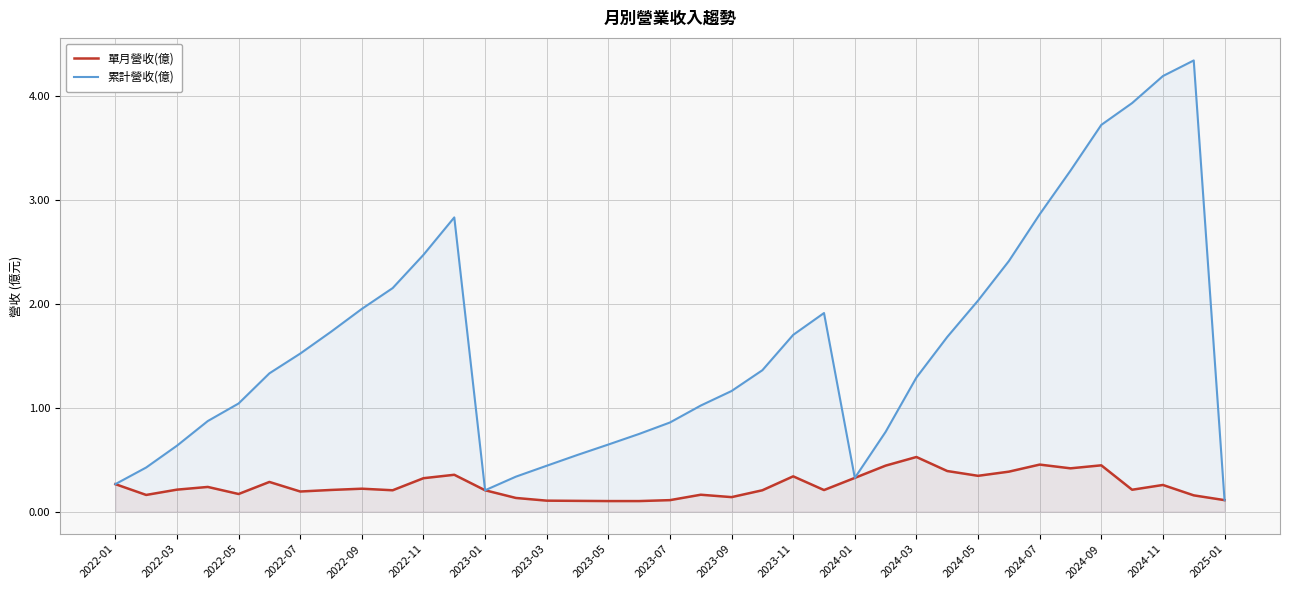

Reading left to right, list all the values displayed in this chart.

單月營收(億): 0.3	0.2	0.2	0.2	0.2	0.3	0.2	0.2	0.2	0.2	0.3	0.4	0.2	0.1	0.1	0.1	0.1	0.1	0.1	0.2	0.1	0.2	0.3	0.2	0.3	0.4	0.5	0.4	0.3	0.4	0.5	0.4	0.4	0.2	0.3	0.2	0.1
累計營收(億): 0.3	0.4	0.6	0.9	1.0	1.3	1.5	1.7	1.9	2.1	2.5	2.8	0.2	0.3	0.4	0.5	0.6	0.7	0.9	1.0	1.2	1.4	1.7	1.9	0.3	0.8	1.3	1.7	2.0	2.4	2.9	3.3	3.7	3.9	4.2	4.3	0.1